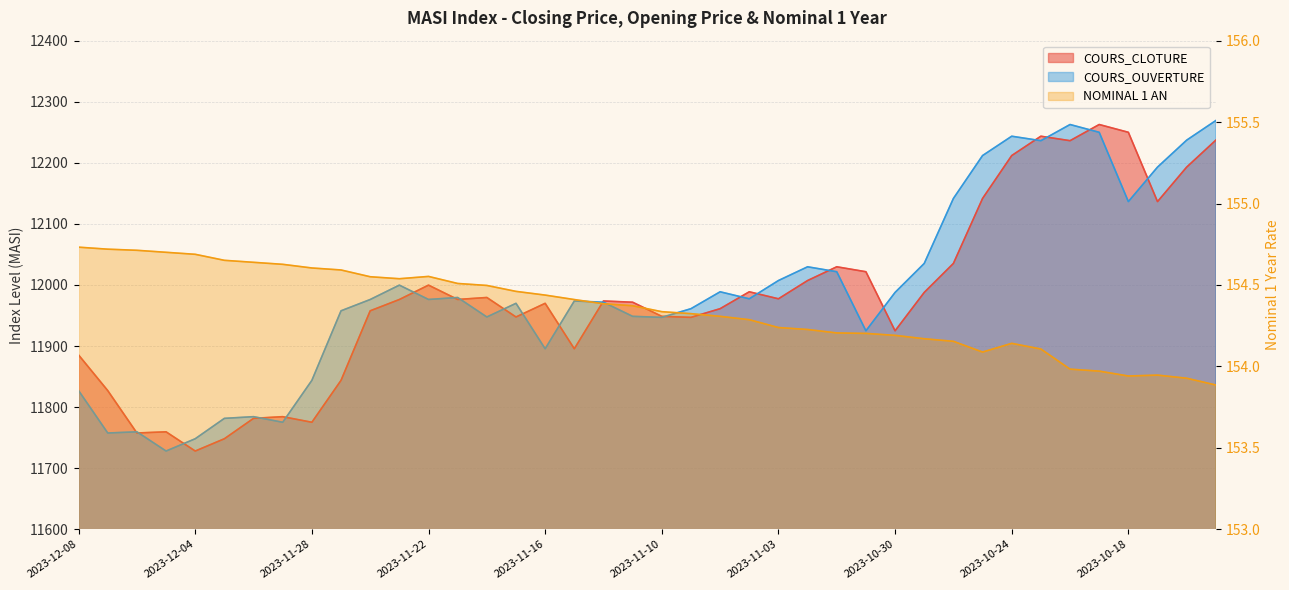

What is the minimum value shown in the chart?

153.9